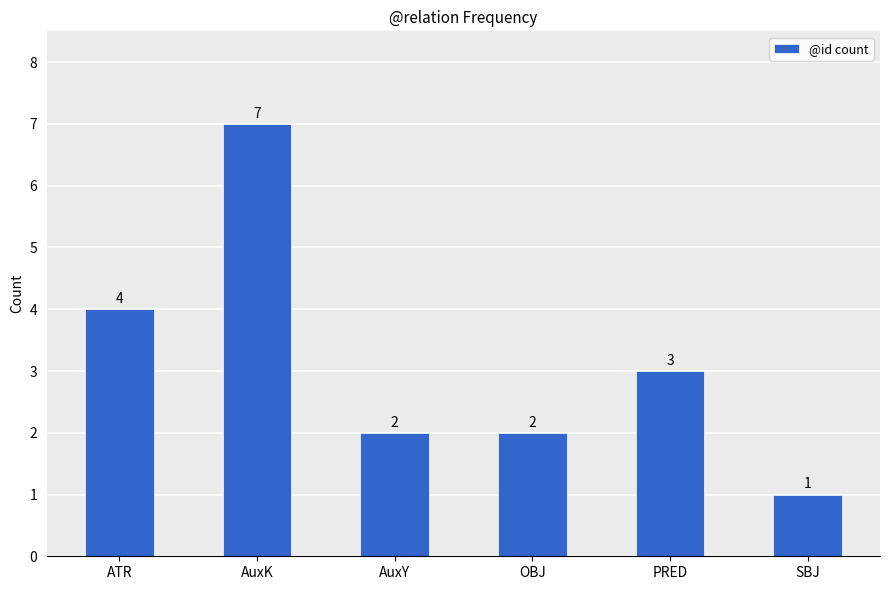

Reading left to right, list all the values displayed in this chart.

4	7	2	2	3	1